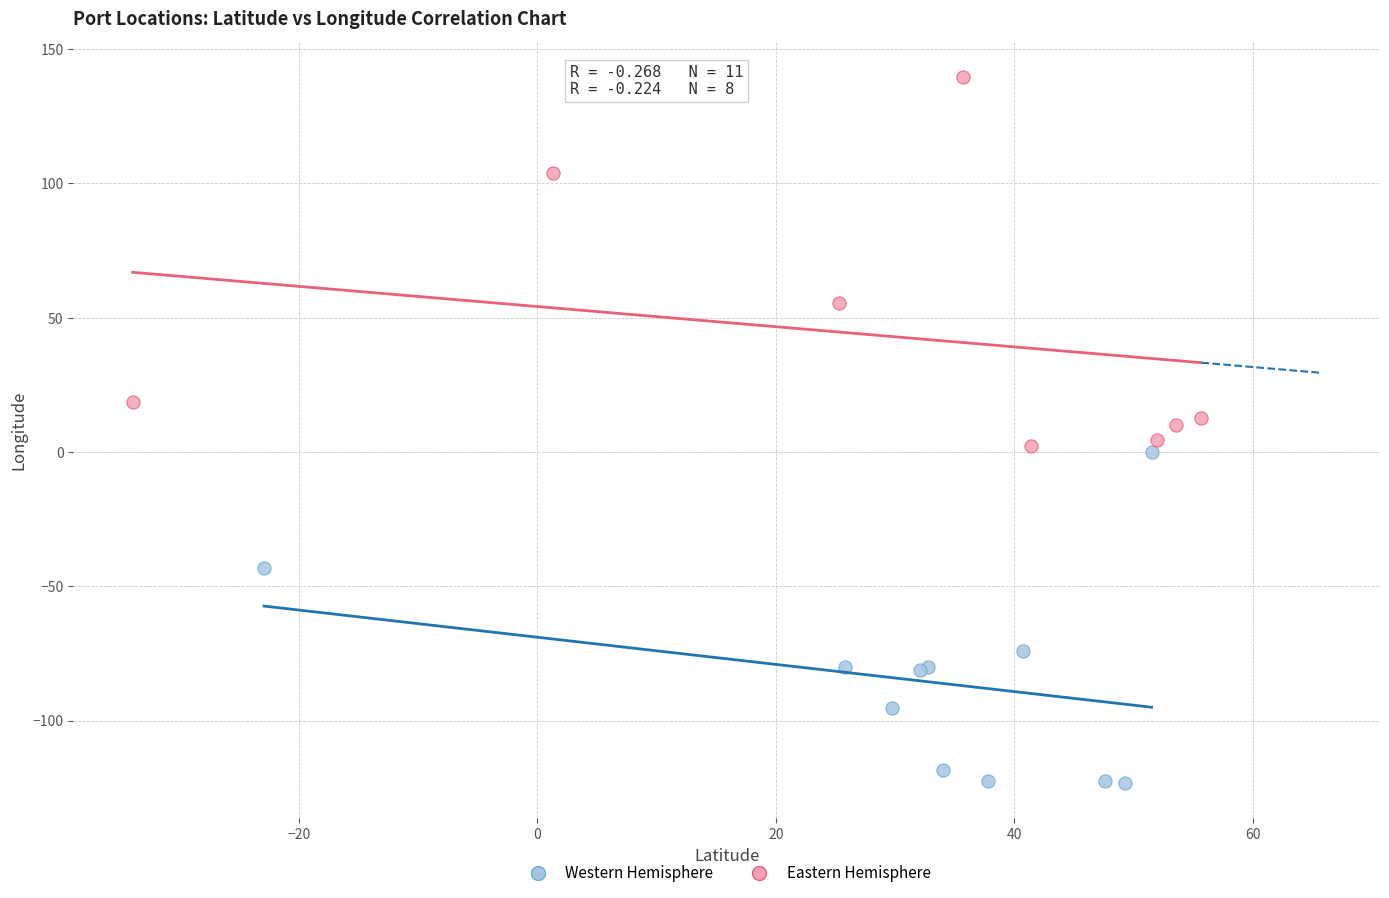

Which series contains the highest Y value?

Eastern Hemisphere